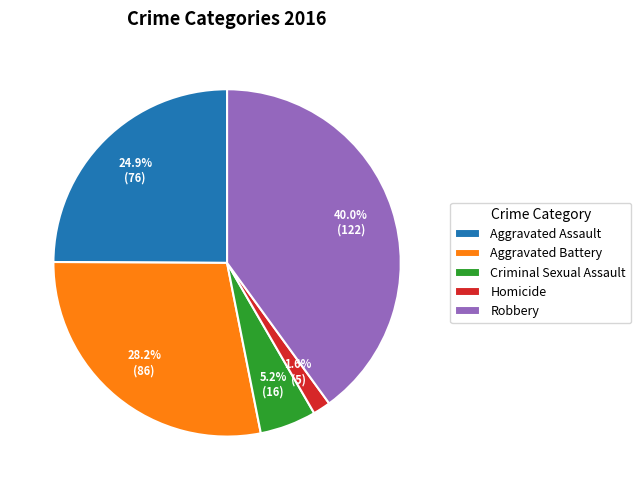

To the nearest percent, what is the average slice percentage?

20%